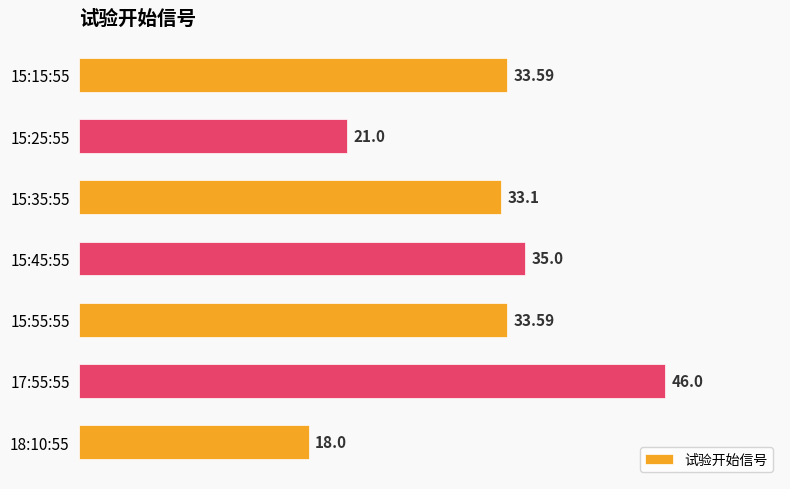

Which has a higher value, 18:10:55 or 15:55:55?

15:55:55